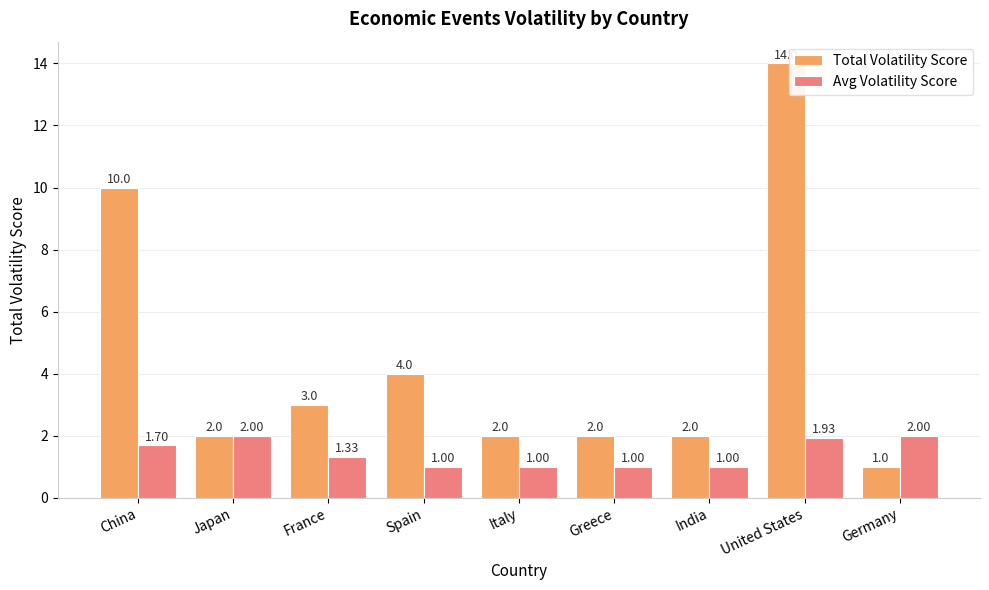

What is the difference between the Total Volatility Score values at Greece and United States?

12.0